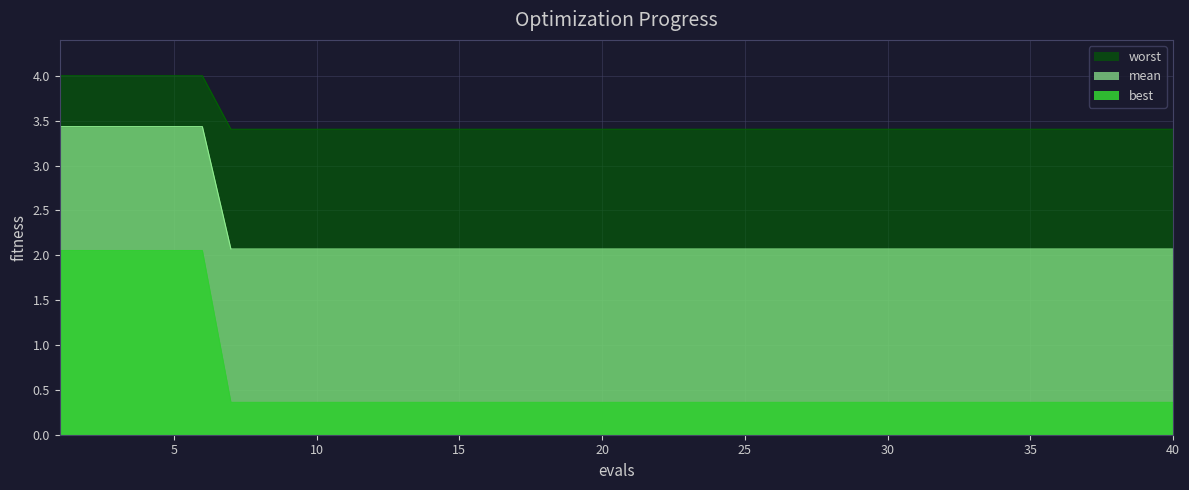

How many lines are shown in the chart?

3